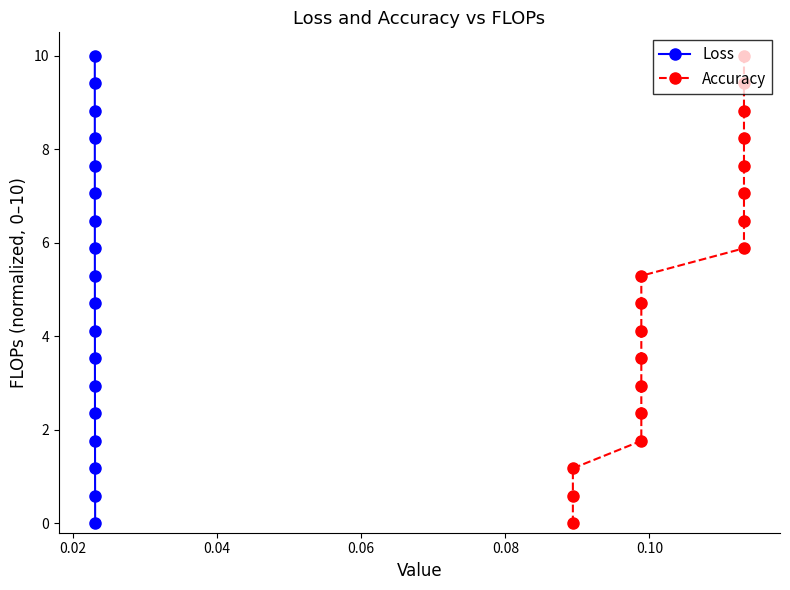

What is the maximum value for Loss?

10.0